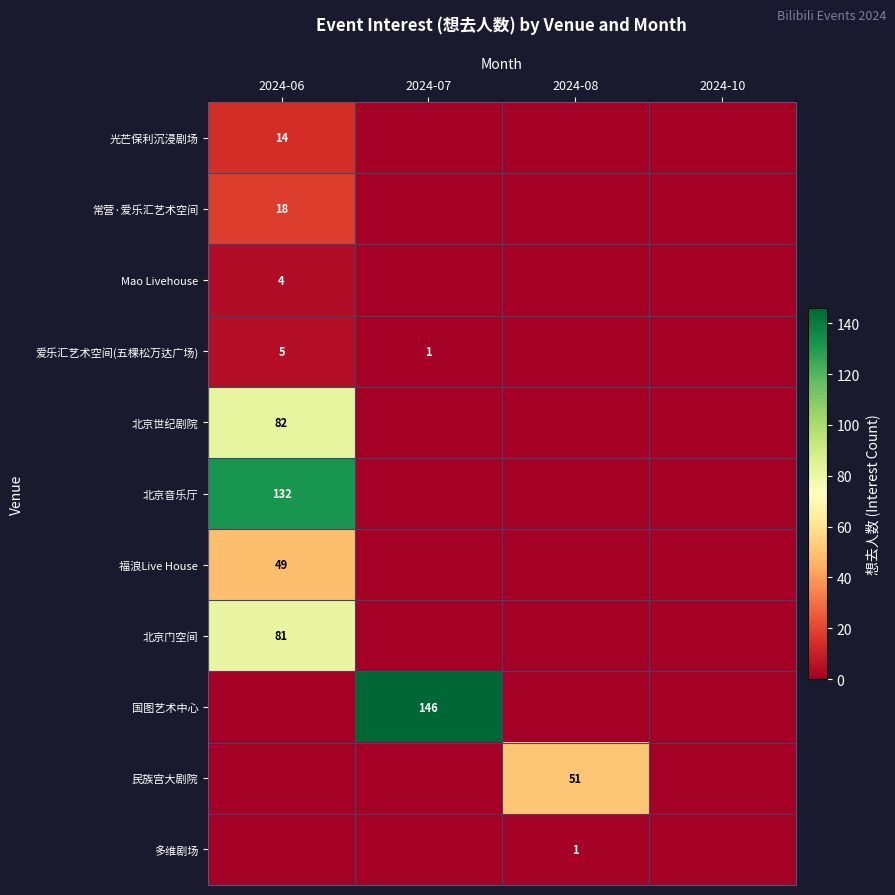

Which category has the highest value across all series?

2024-07